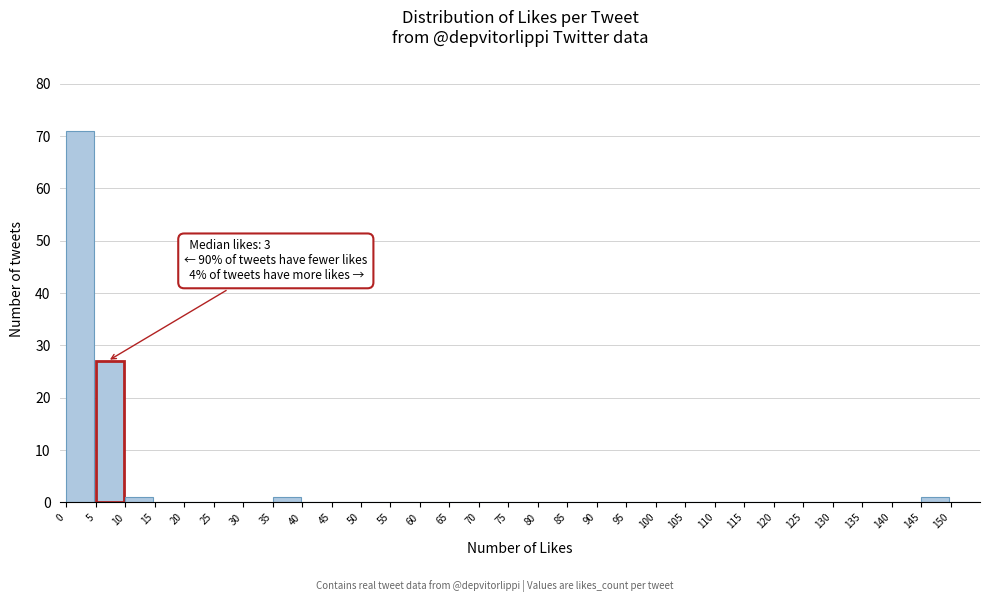

Which range on the x-axis has the tallest bar?

0 to 5